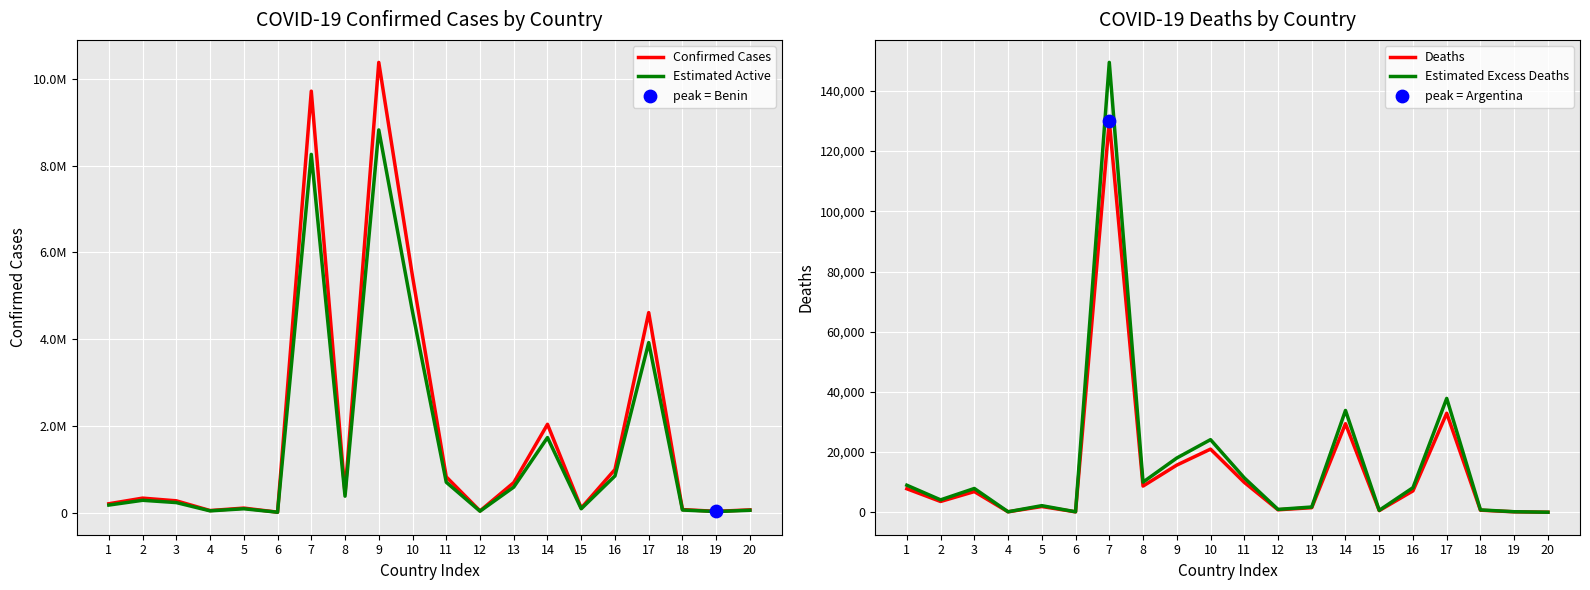

Which series reaches the minimum Y coordinate?

Deaths